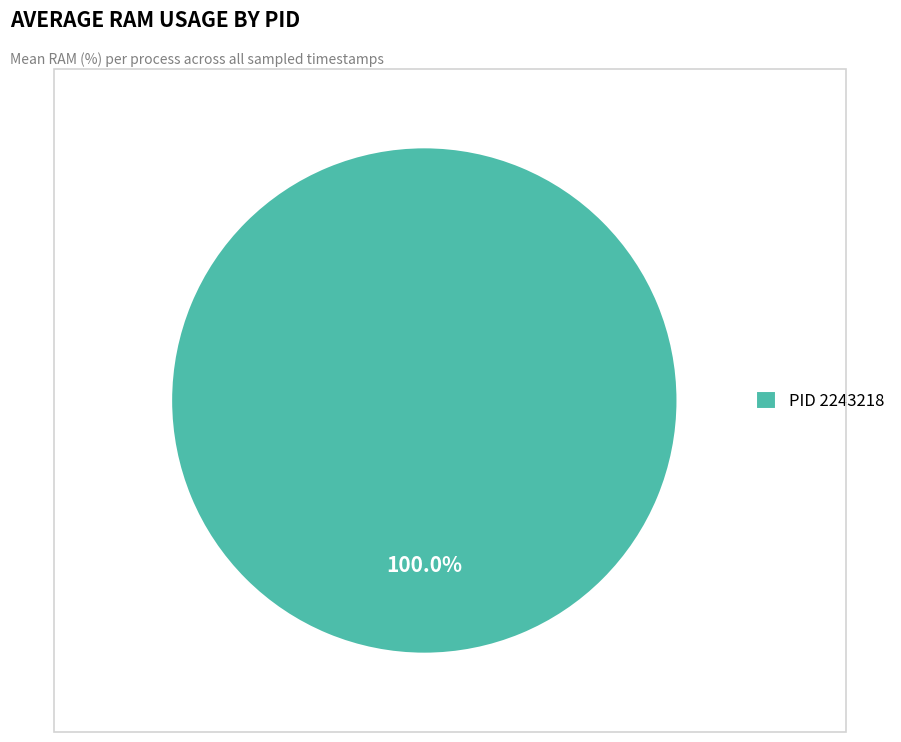

Which category accounts for the majority?

PID 2243218